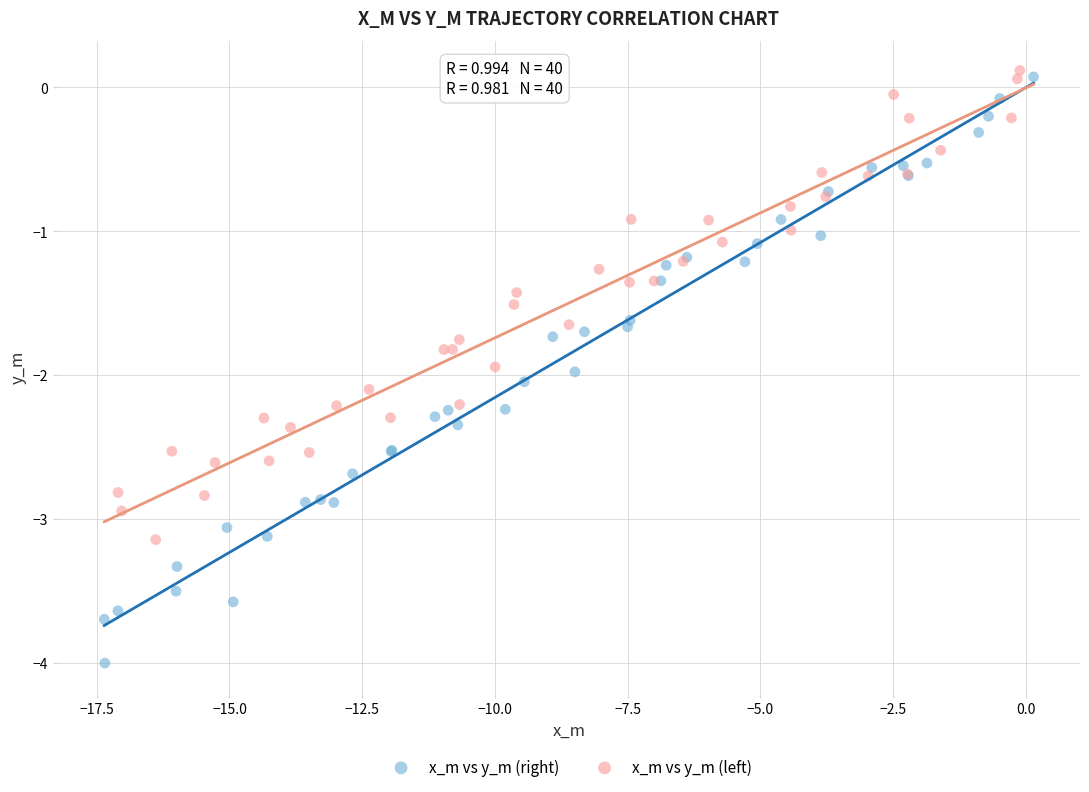

Which series has the widest spread of Y values?

x_m vs y_m (right)